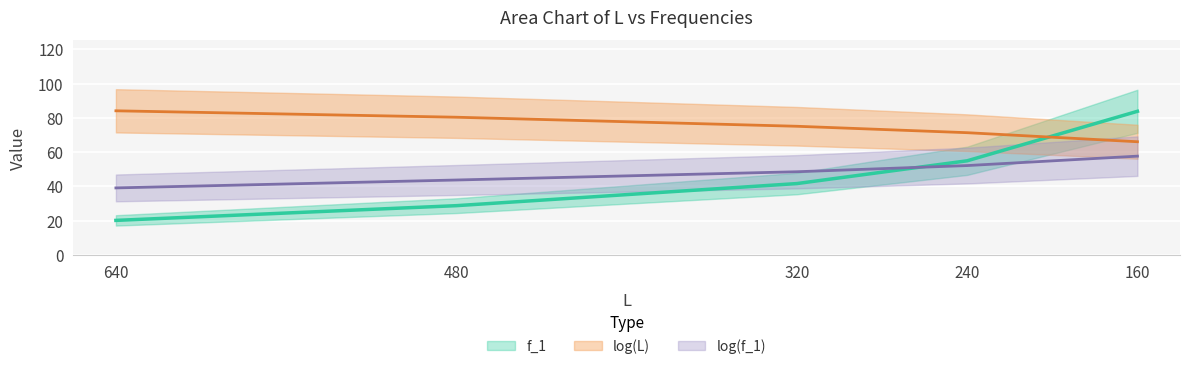

True or false: log(L) and f_1 cross at least once.

True